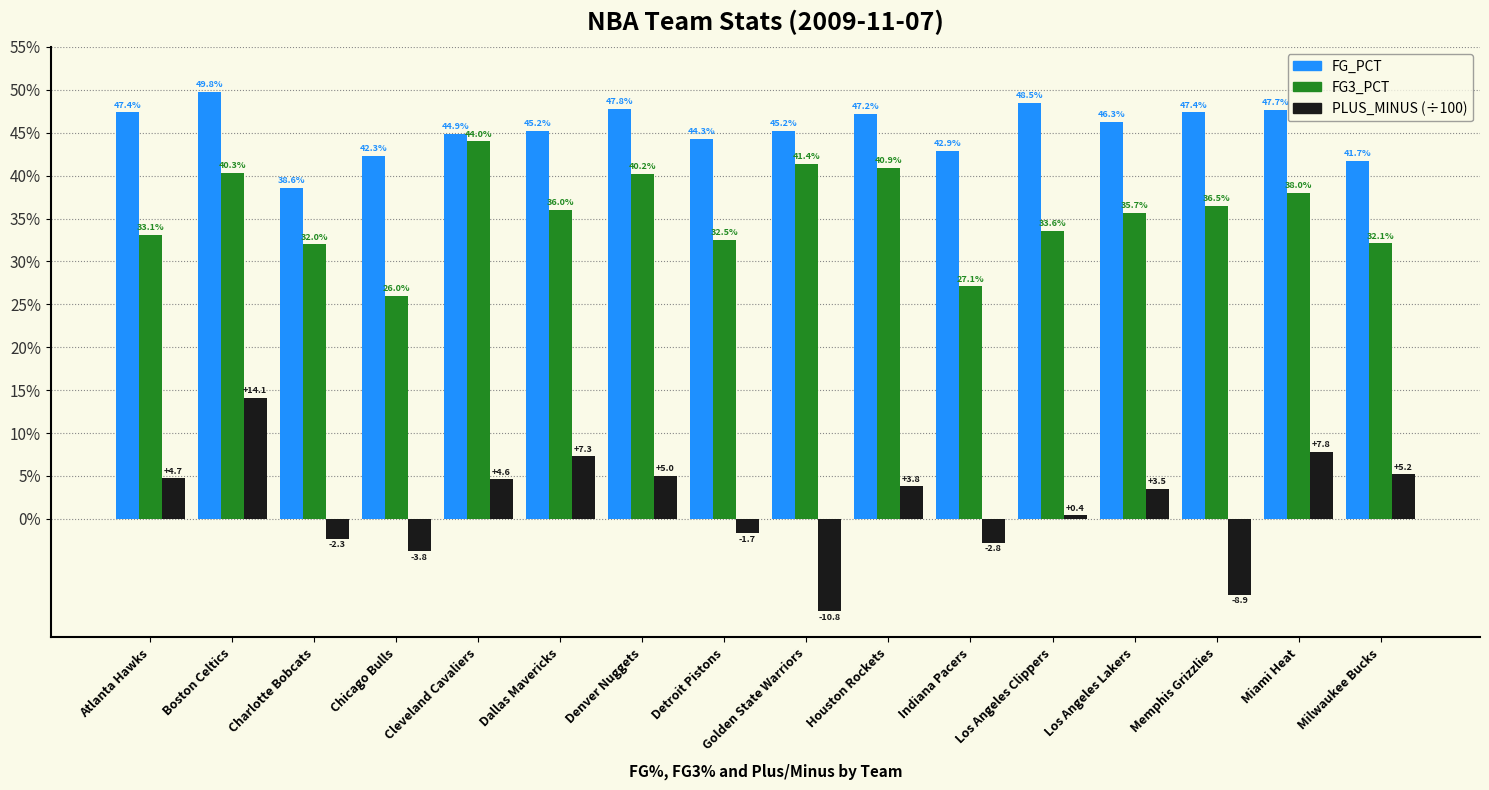

Does the chart contain any negative values?

Yes